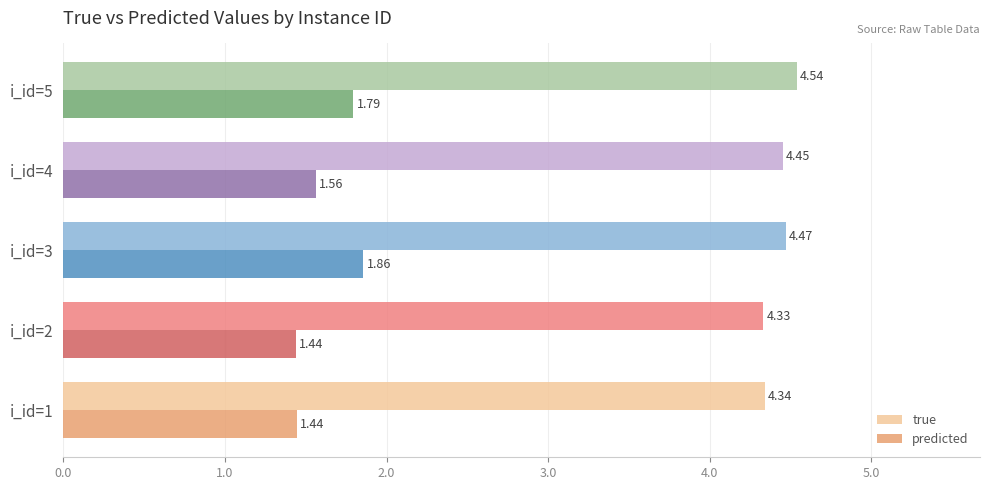

Count the predicted values in the range 1 to 2.

5